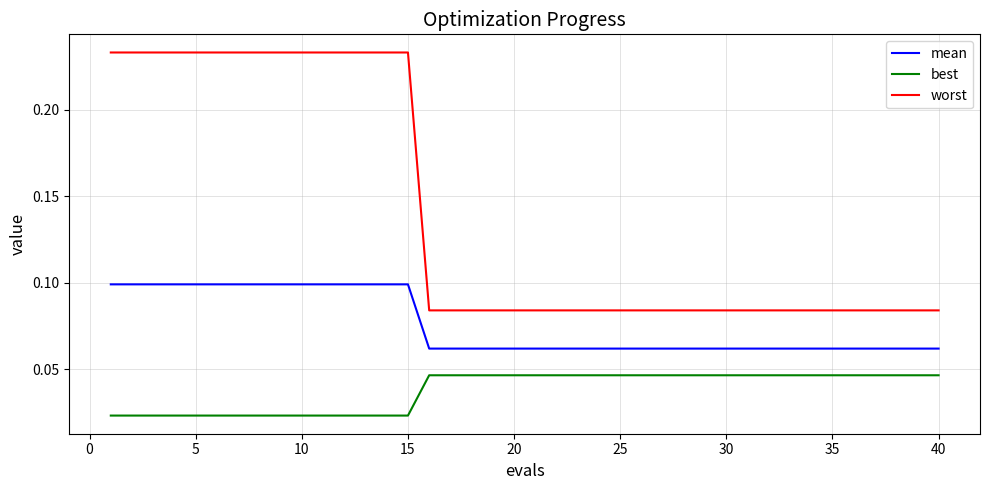

How many distinct data groups are displayed?

3